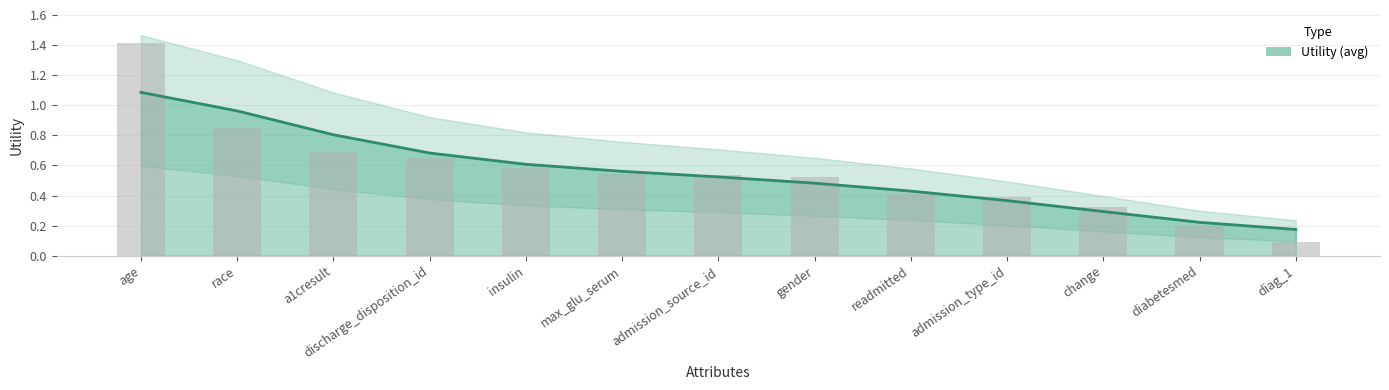

Reading right to left, list all the values displayed in this chart.

diag_1=0.1	diabetesmed=0.2	change=0.3	admission_type_id=0.4	readmitted=0.4	gender=0.5	admission_source_id=0.5	max_glu_serum=0.5	insulin=0.6	discharge_disposition_id=0.7	a1cresult=0.7	race=0.9	age=1.4